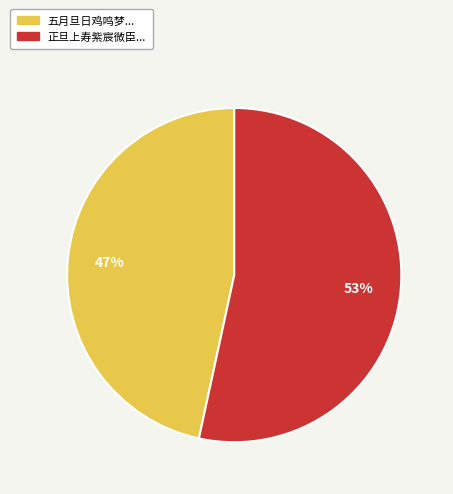

Does any single category account for the majority?

Yes